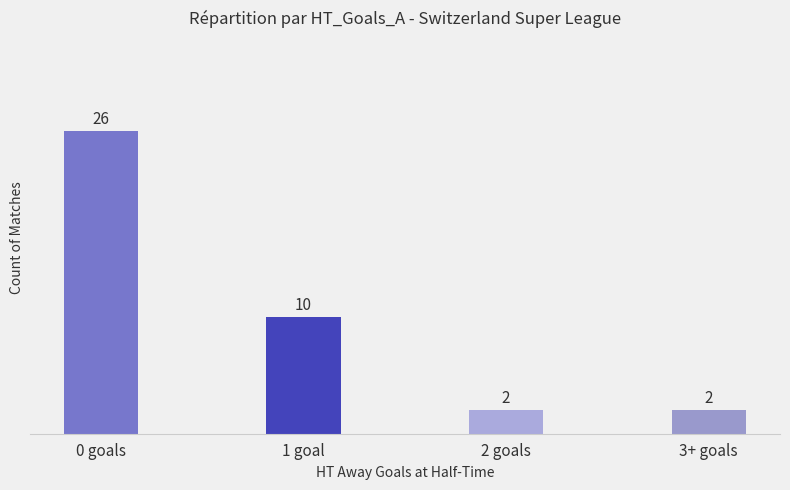

What is the label of the 1st bar from the left?

0 goals